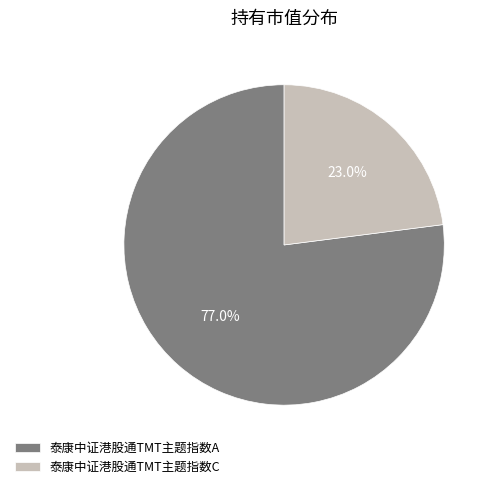

To the nearest percent, what percentage of the pie is 泰康中证港股通TMT主题指数A?

77%